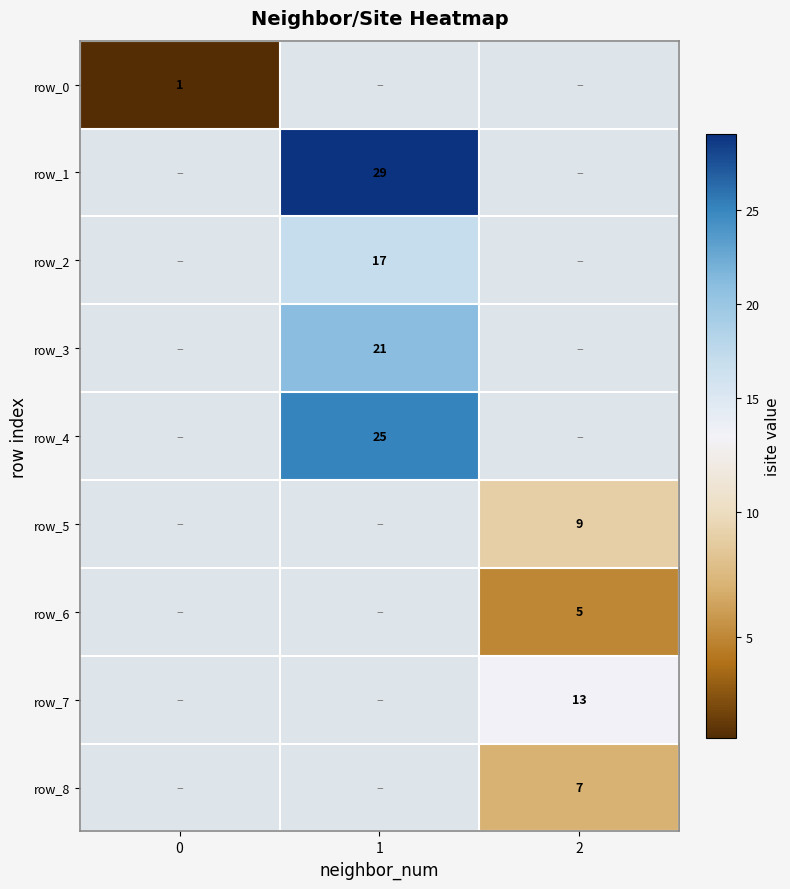

The value of row_3 at 1 is 6. True or false?

False